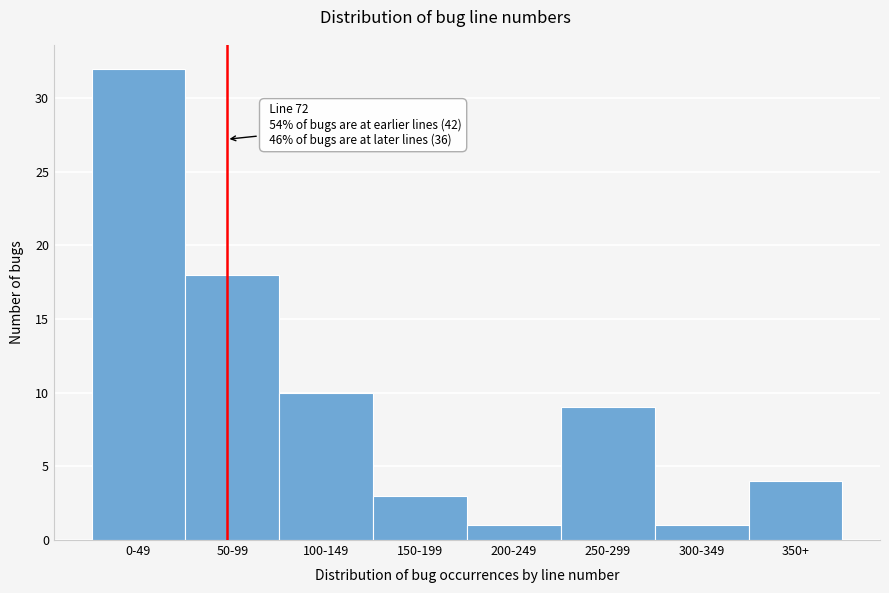

Reading left to right, transcribe all the data shown in this chart.

0-49=32	50-99=18	100-149=10	150-199=3	200-249=1	250-299=9	300-349=1	350+=4